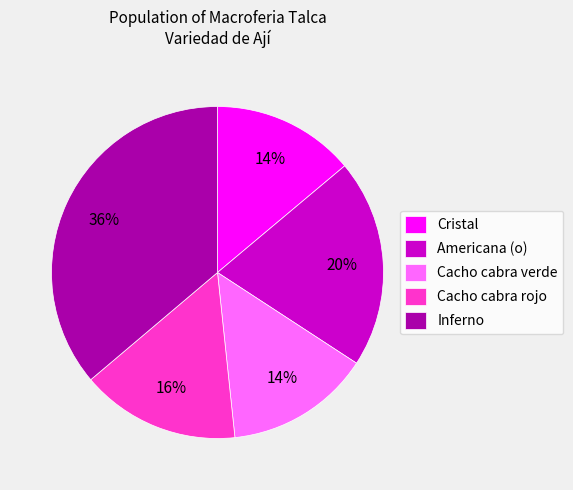

Which has a higher value, Cacho cabra rojo or Americana (o)?

Americana (o)